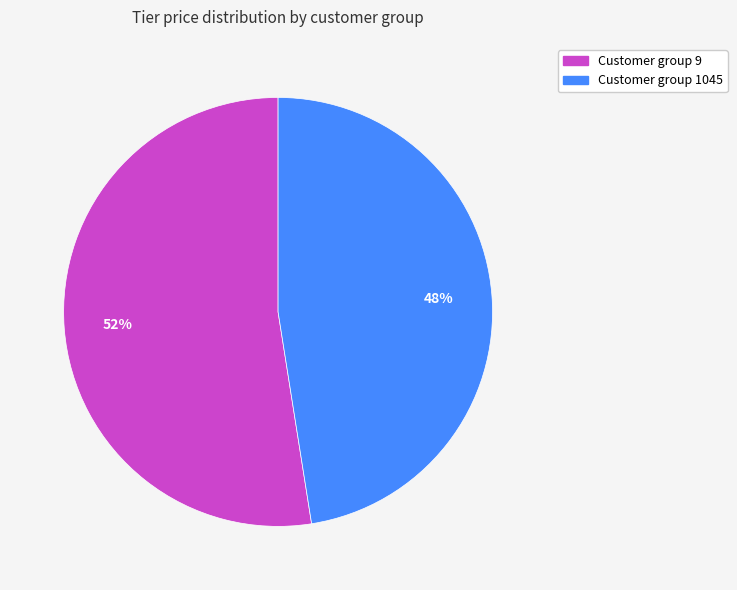

Approximately how many times larger is the value at Customer group 9 compared to Customer group 1045?

1.1